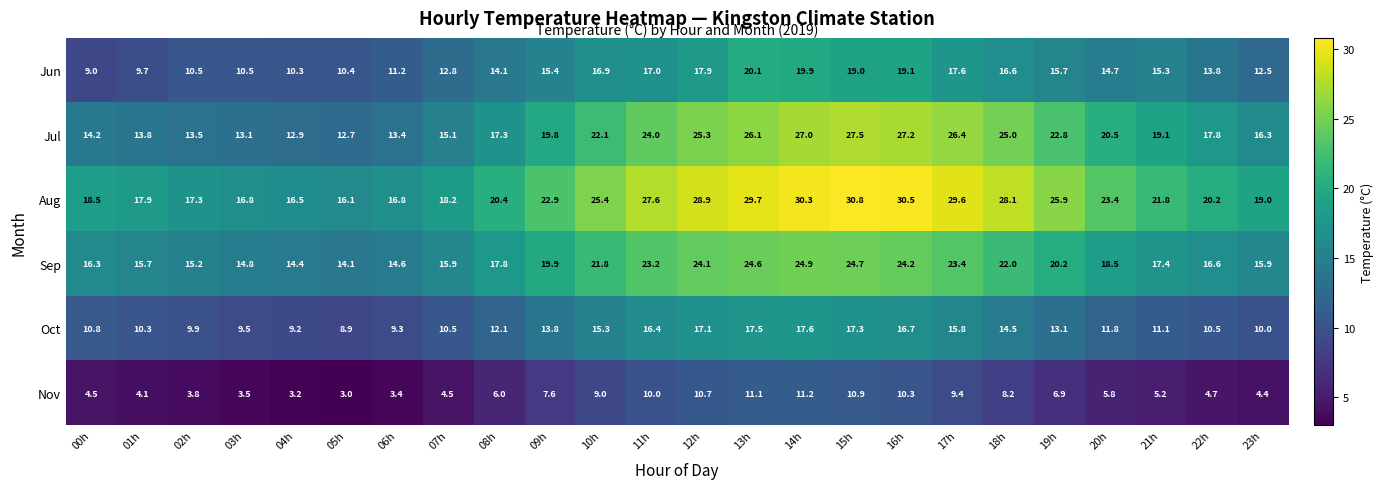

Which series changed the most between 12h and 21h?

Aug